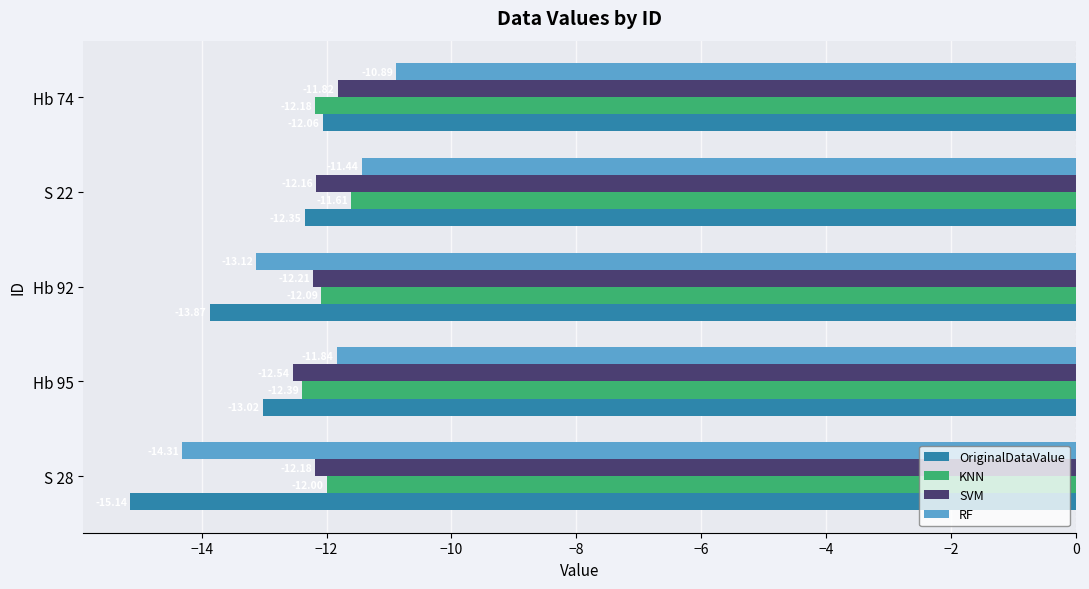

What is the total value across all series at Hb 95?

-49.8